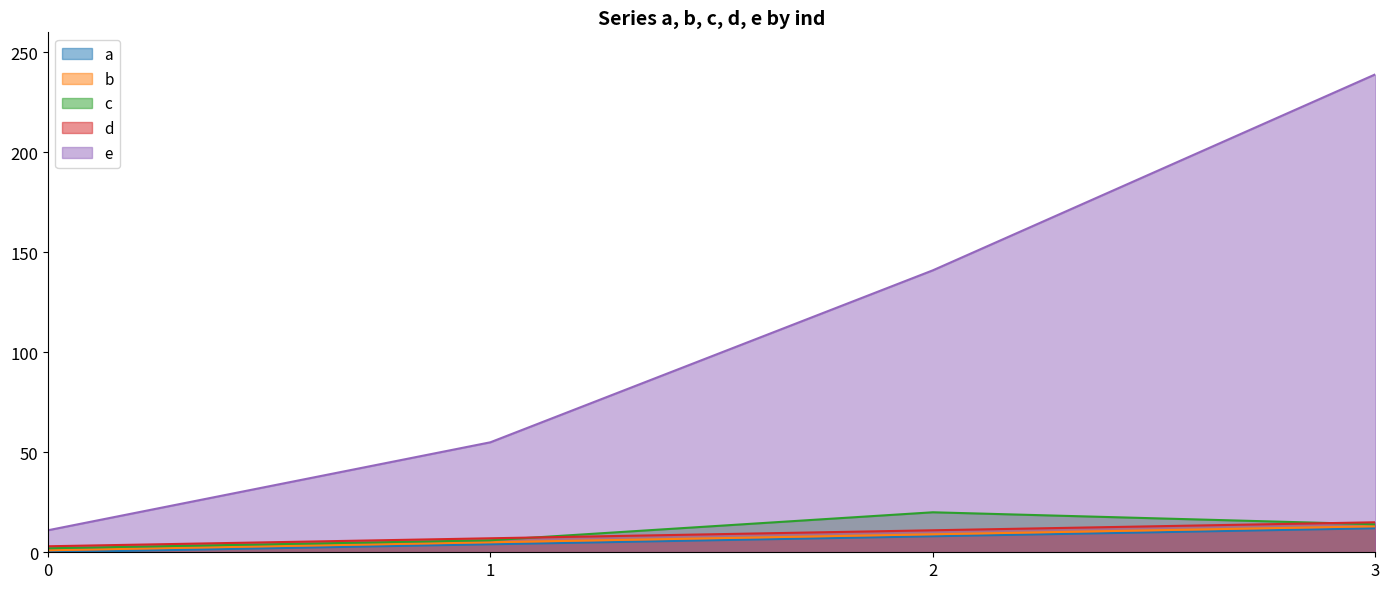

Is it true that a equals 5 at 1?

False